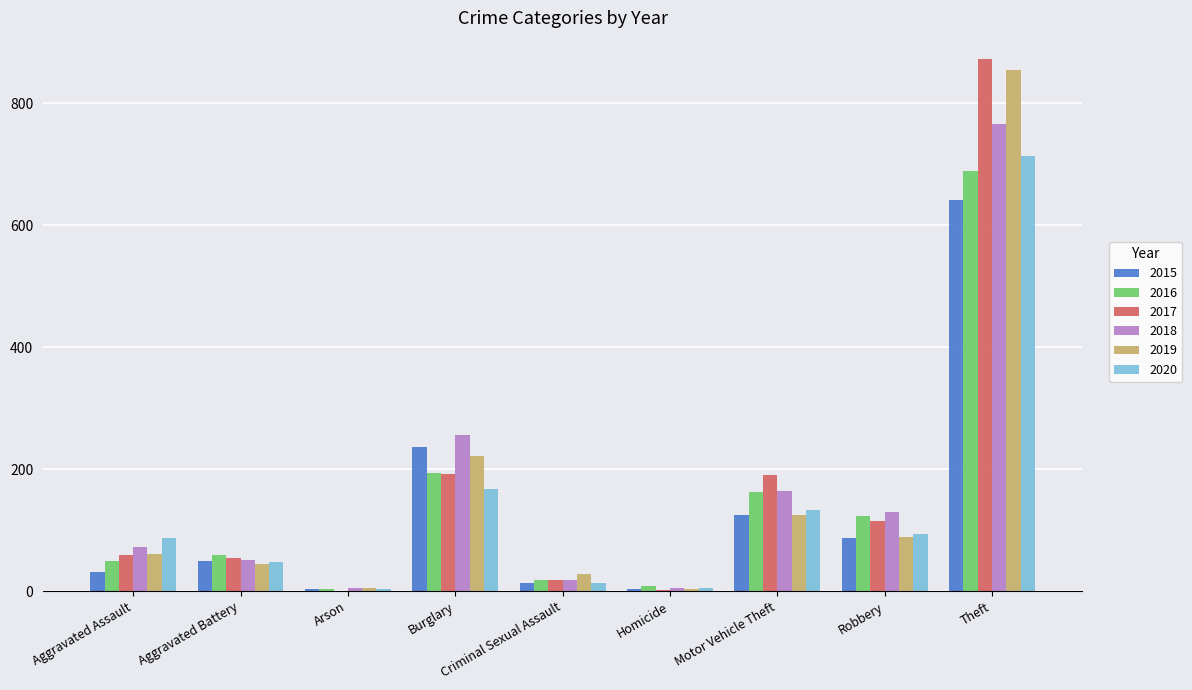

How many distinct data groups are displayed?

6